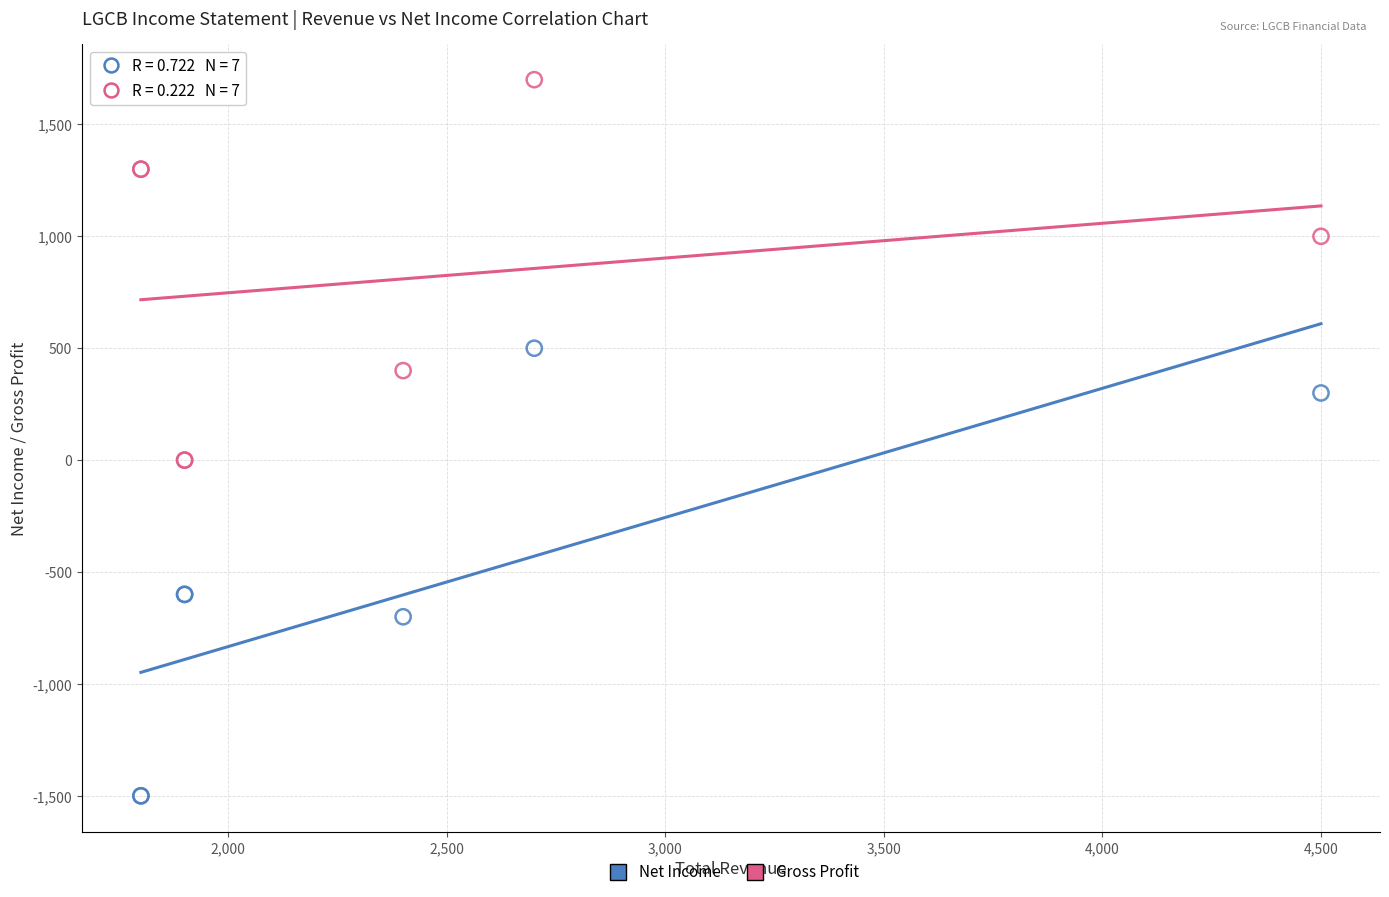

Which series contains the highest Y value?

Gross Profit